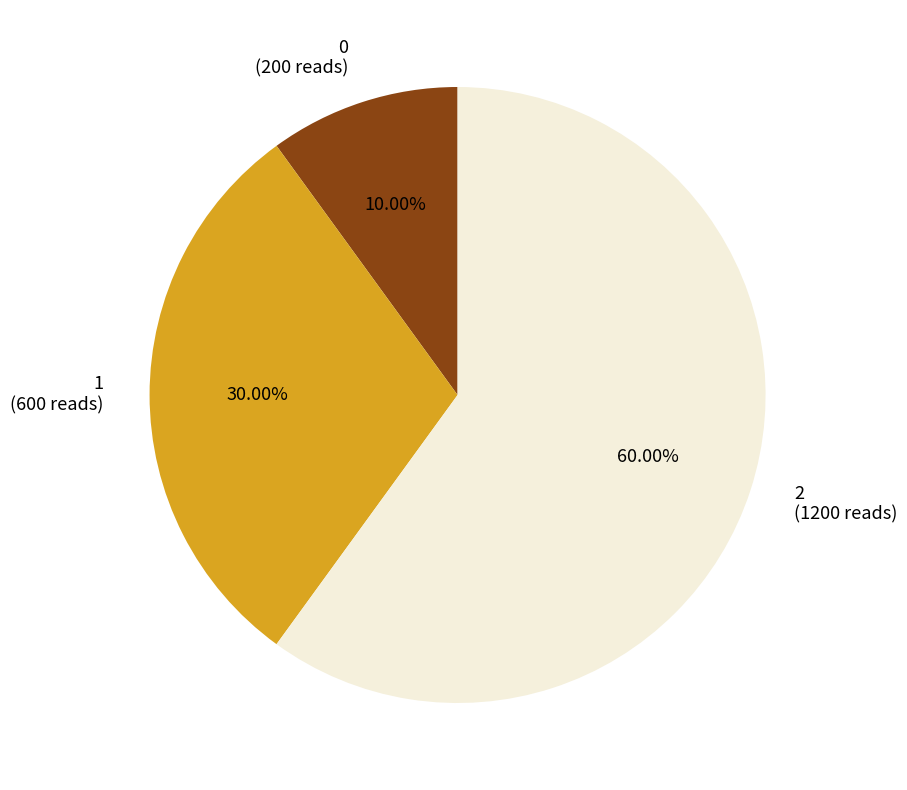

True or false: 2 accounts for 66% of the total.

False